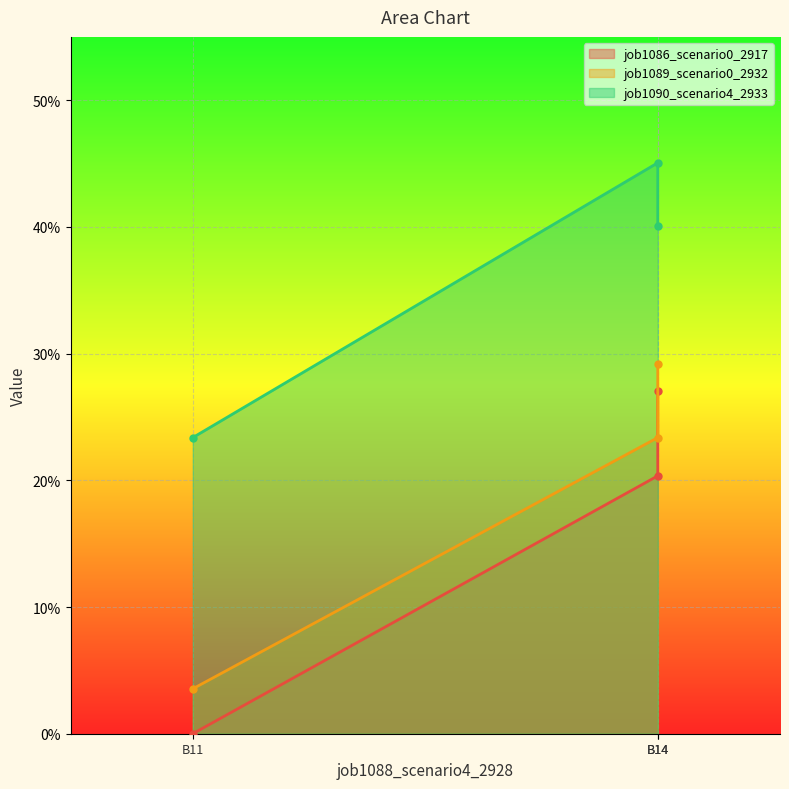

Is it true that job1089_scenario0_2932 equals 0.3 at B14?

True